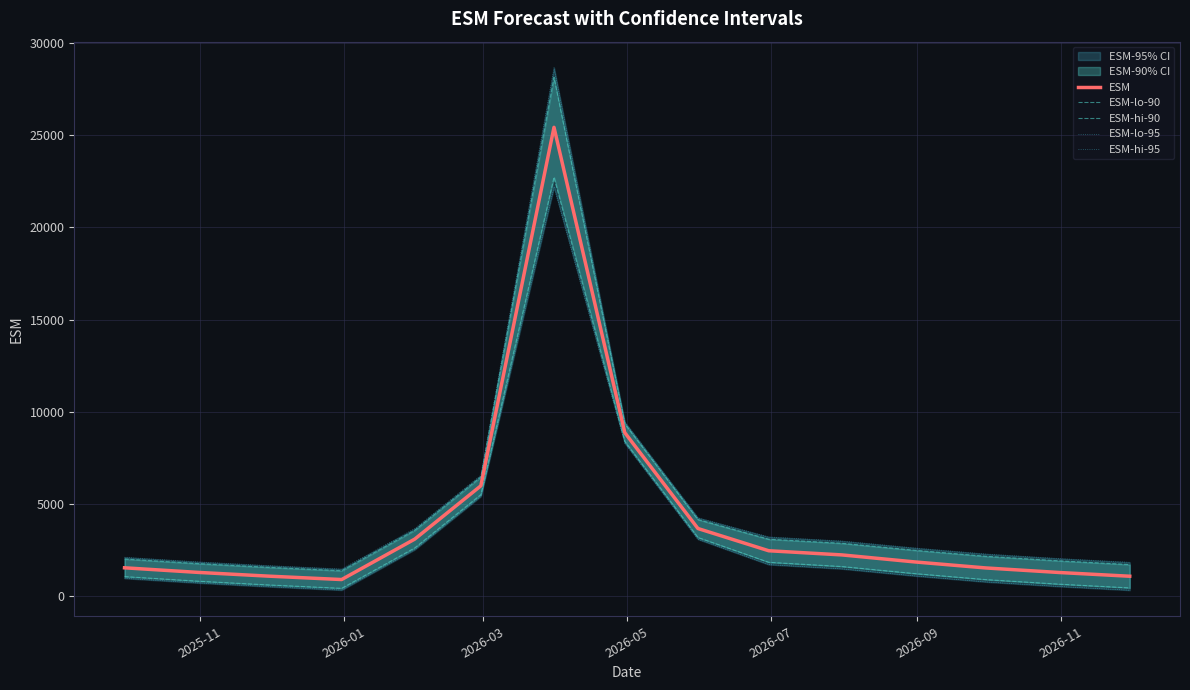

Reading left to right, what are all the values shown in this chart?

ESM: 1546.4	1298.9	1094.7	910.3	3102.9	5990.2	25421.5	8871.2	3675.9	2470.7	2245.3	1863.9	1539.0	1292.6	1089.5
ESM-lo-90: 1069.2	821.7	617.5	433.0	2625.7	5513.0	22714.0	8393.1	3189.4	1843.7	1614.2	1230.6	905.7	659.4	456.2
ESM-hi-90: 2023.6	1776.1	1572.0	1387.5	3580.1	6467.4	28129.0	9349.4	4162.5	3097.7	2876.4	2497.1	2172.2	1925.9	1722.7
ESM-lo-95: 977.8	730.3	526.1	341.6	2534.3	5421.6	22195.3	8301.5	3096.2	1723.5	1493.3	1109.3	784.4	538.1	334.9
ESM-hi-95: 2115.0	1867.5	1663.4	1478.9	3671.5	6558.9	28647.7	9441.0	4255.7	3217.8	2997.4	2618.4	2293.5	2047.2	1844.0